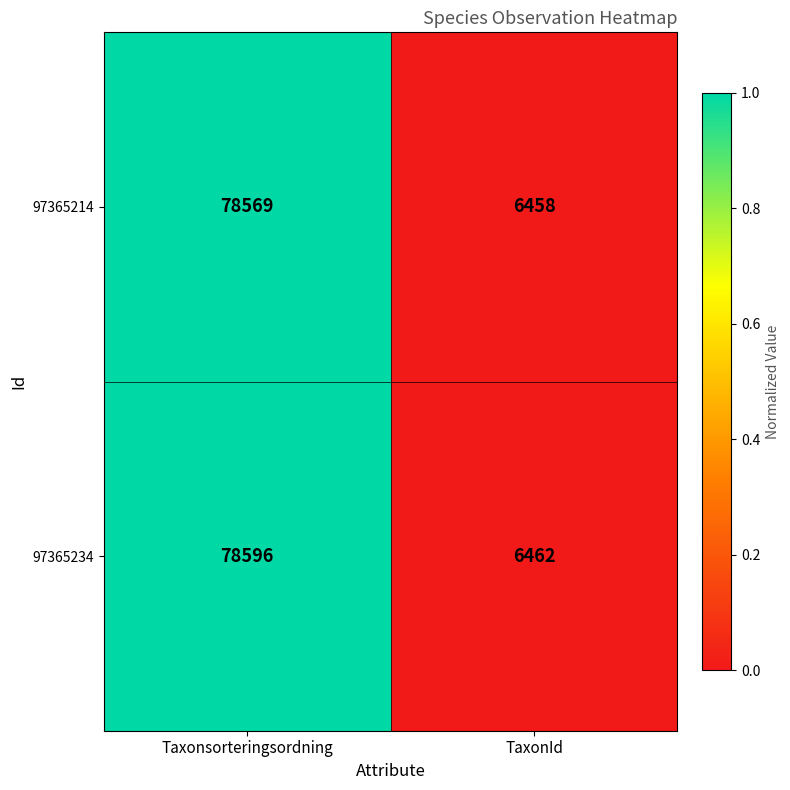

Reading left to right, extract all data points from this chart.

97365214: 78569	6458
97365234: 78596	6462